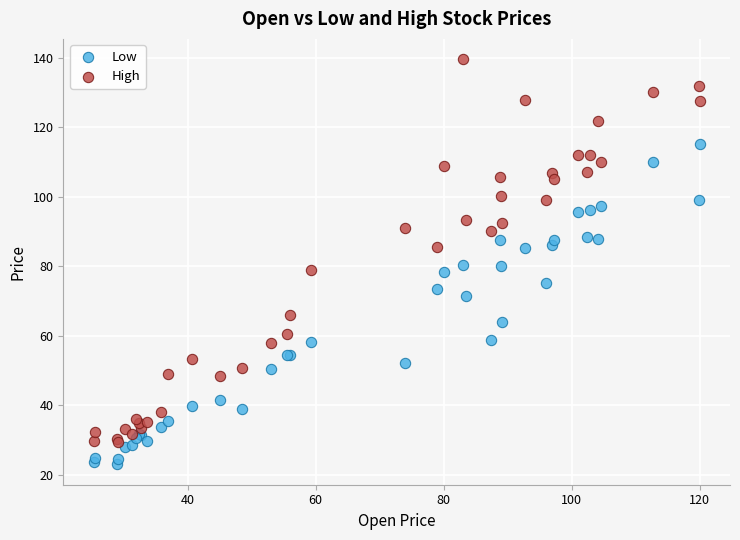

Which series has the widest spread of Y values?

High